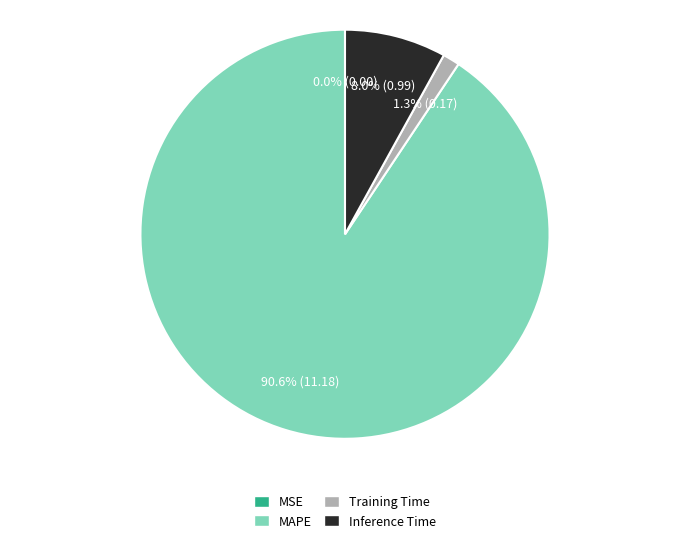

Which slice is the largest?

MAPE